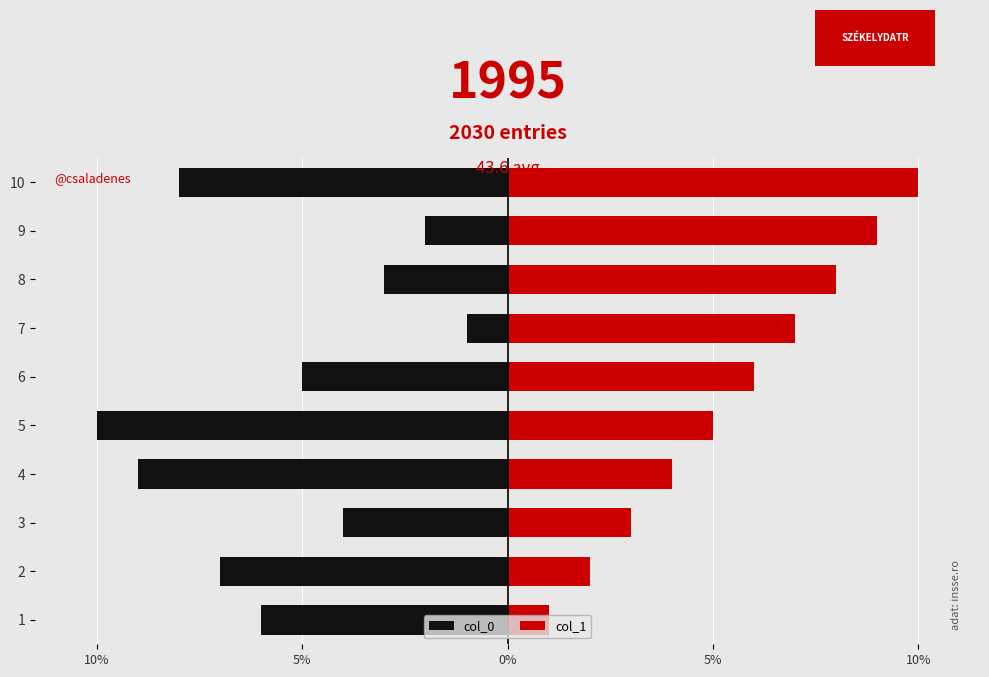

How many col_0 values are between -8 and -3?

6